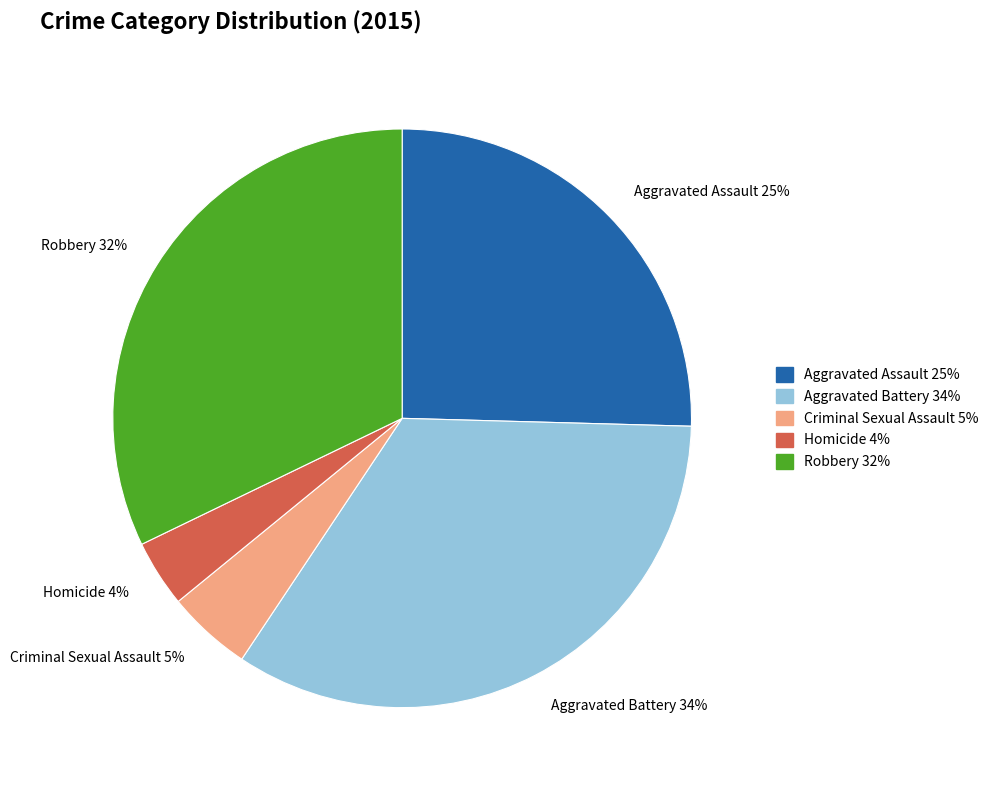

To the nearest percent, what is the average slice percentage?

20%